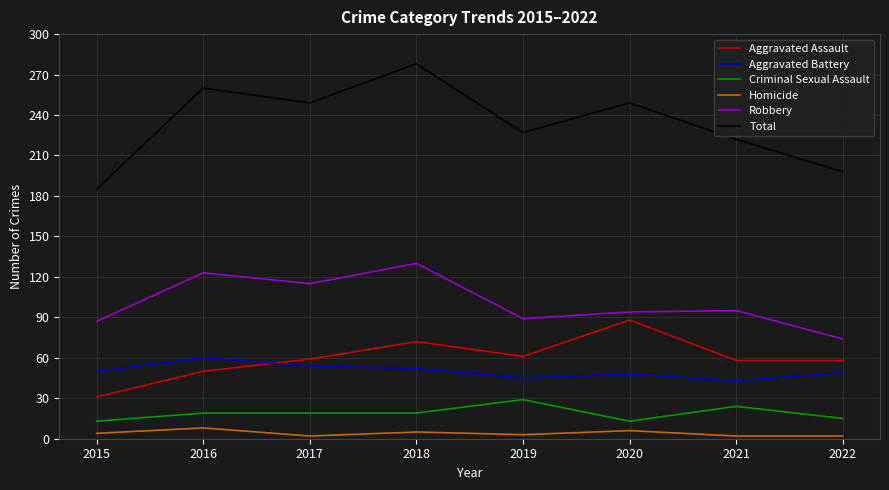

At which category does Aggravated Battery reach its first local peak?

2016